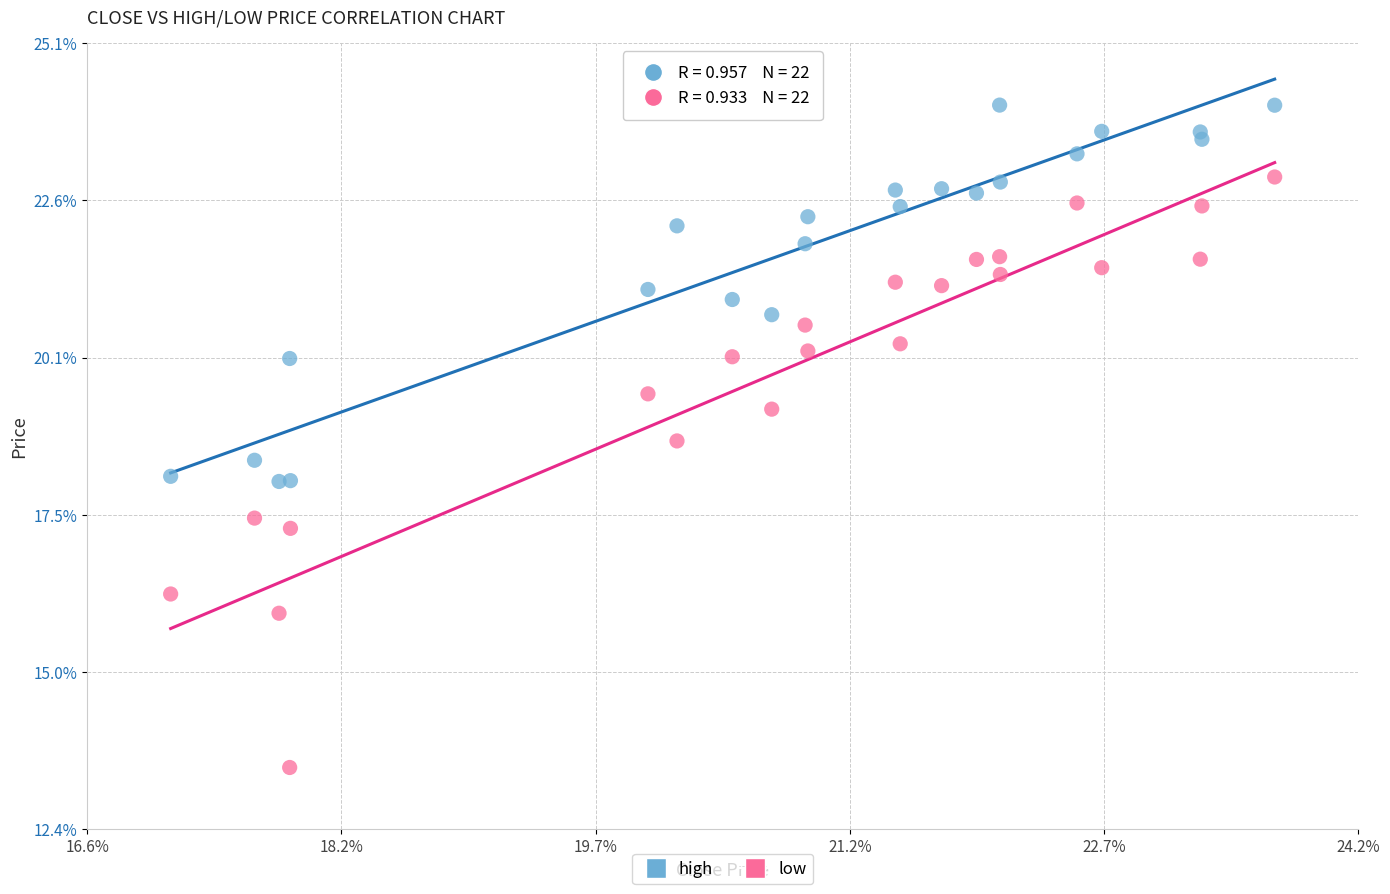

Which series reaches the minimum Y coordinate?

low